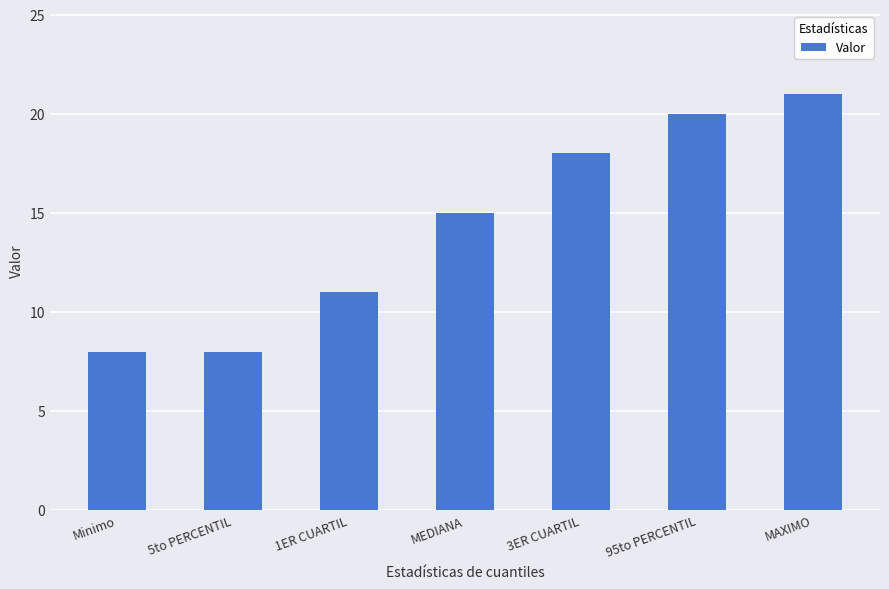

What is the value of the 6th bar from the left?

20